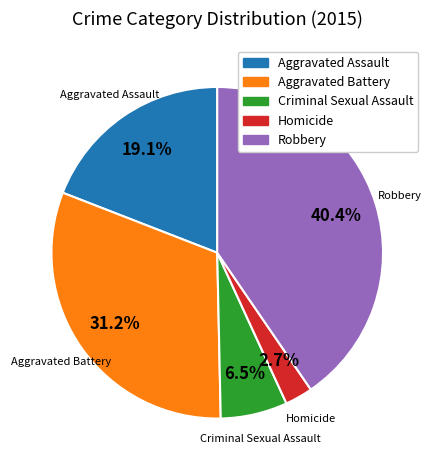

Approximately how many times larger is the value at Robbery compared to Aggravated Battery?

1.3